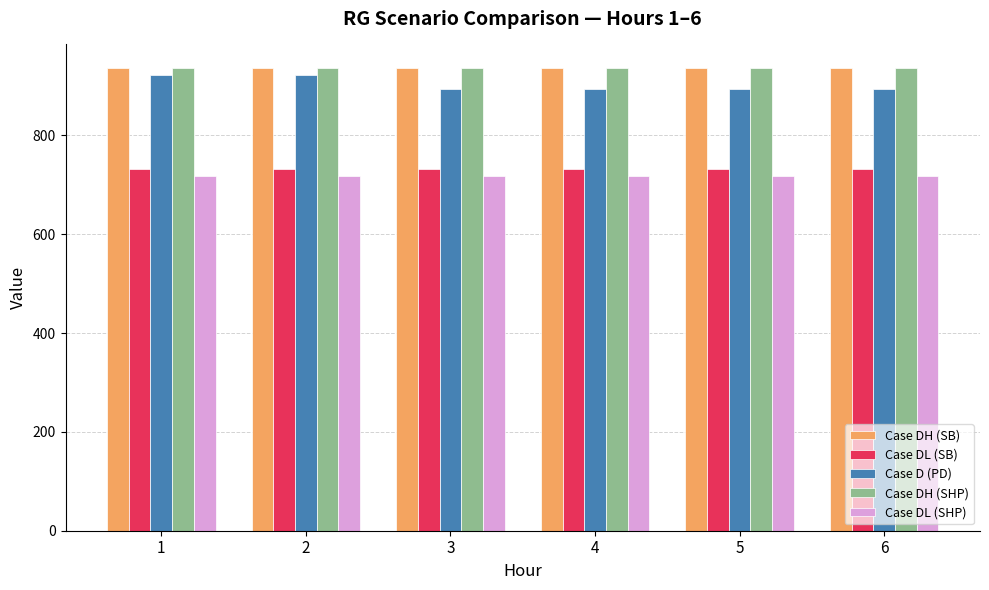

Is the value of Case DL (SHP) at 6 greater than the value of Case DH (SB) at 4?

No